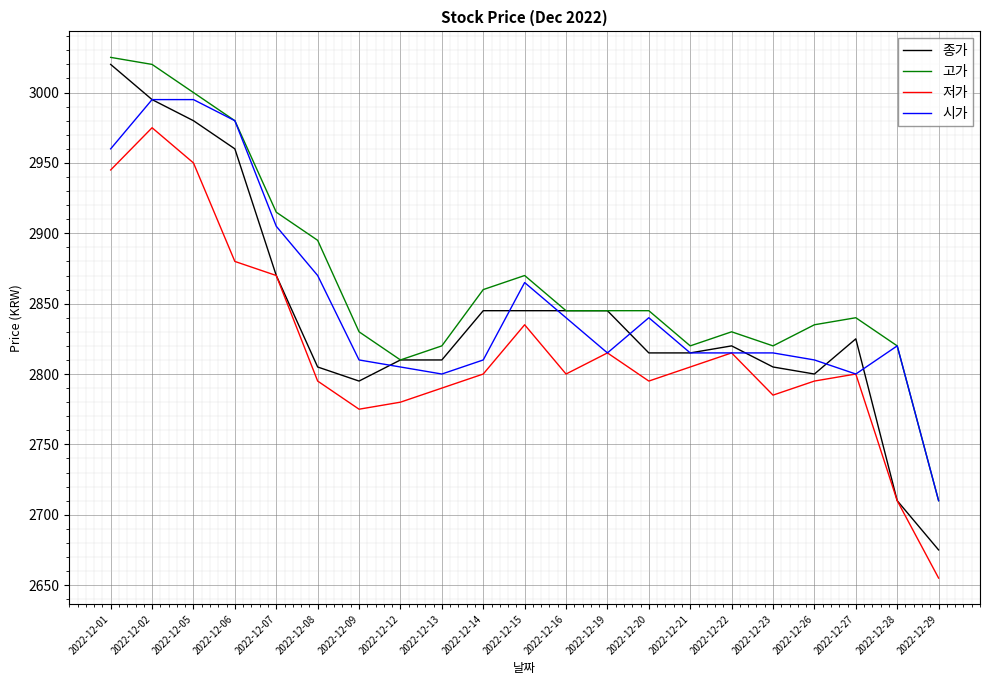

Is the value of 저가 at 2022-12-08 greater than the value of 종가 at 2022-12-08?

No